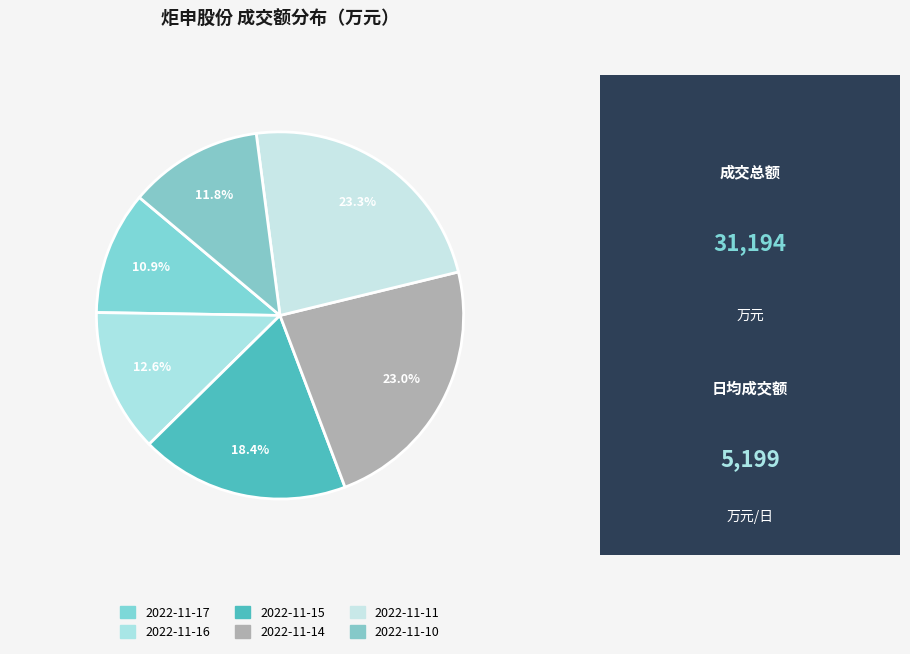

To the nearest percent, what is the difference between the largest and smallest slice percentages?

12%